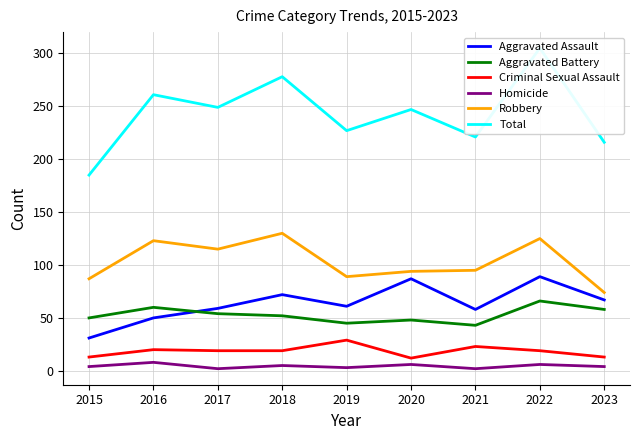

At which category does the chart reach its peak across all series?

2022